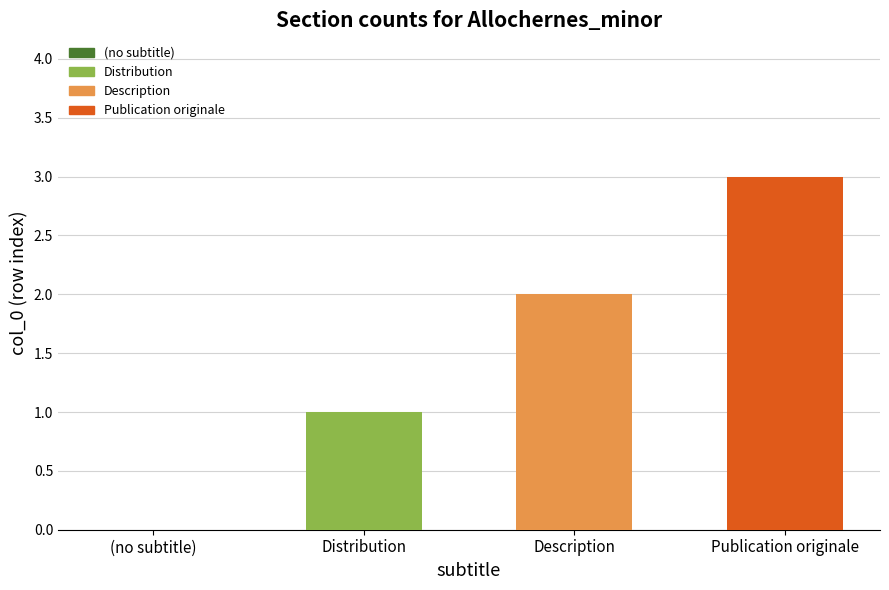

Does the chart contain any negative values?

No